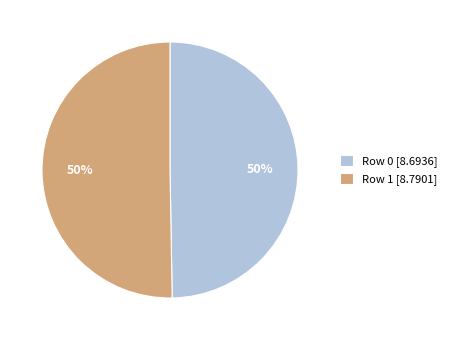

To the nearest percent, what is the average slice percentage?

50%